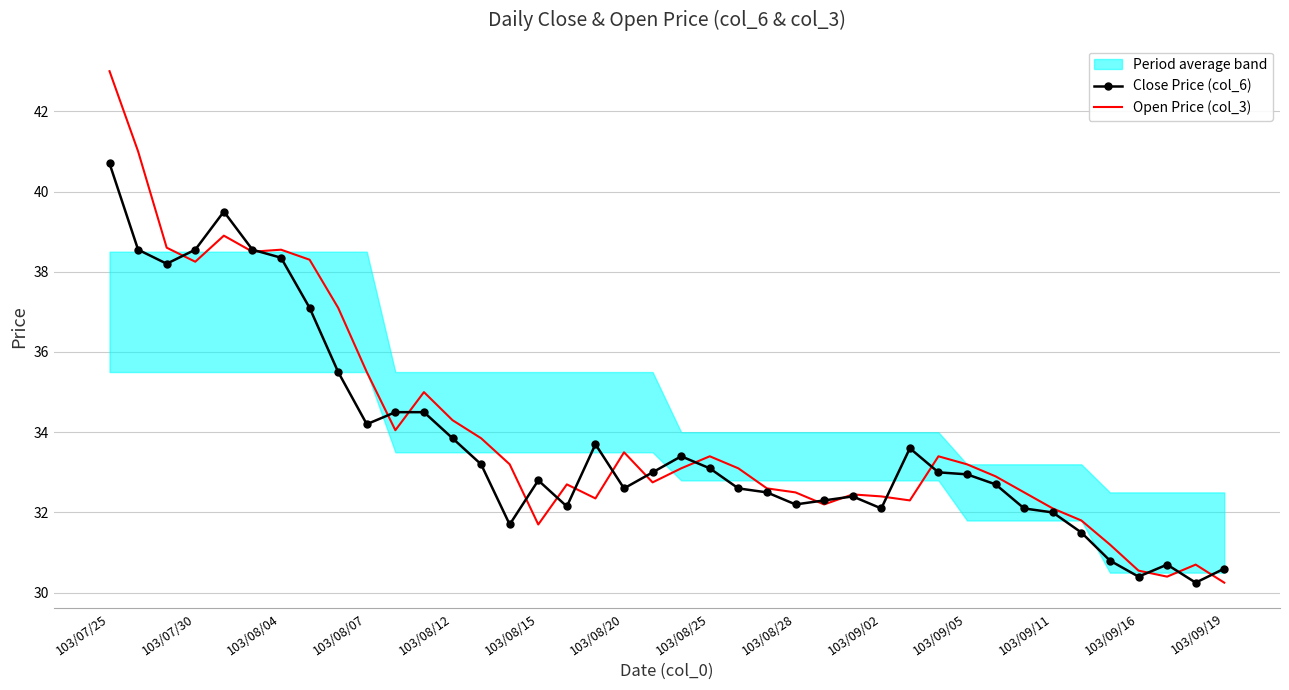

Which series has the largest range (max minus min)?

Open Price (col_3)